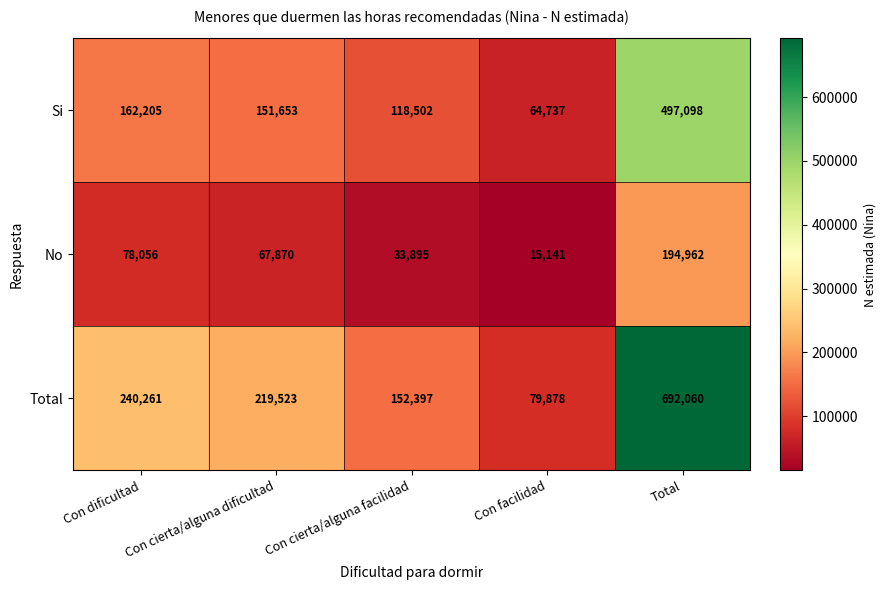

What is the difference between the maximum and minimum values in the Total series?

612182